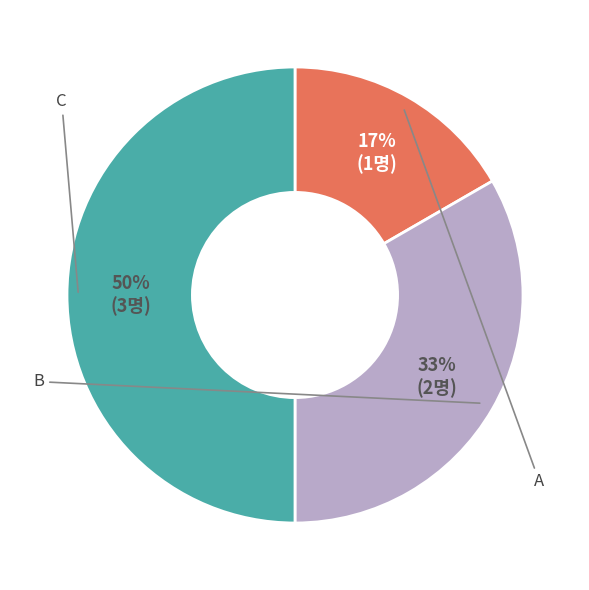

Rank the categories by value from highest to lowest.

C, B, A